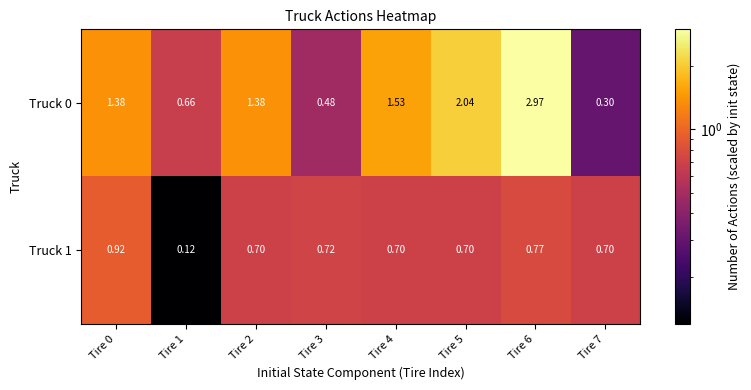

Is the value of Truck 0 at Tire 0 greater than the value of Truck 1 at Tire 7?

Yes